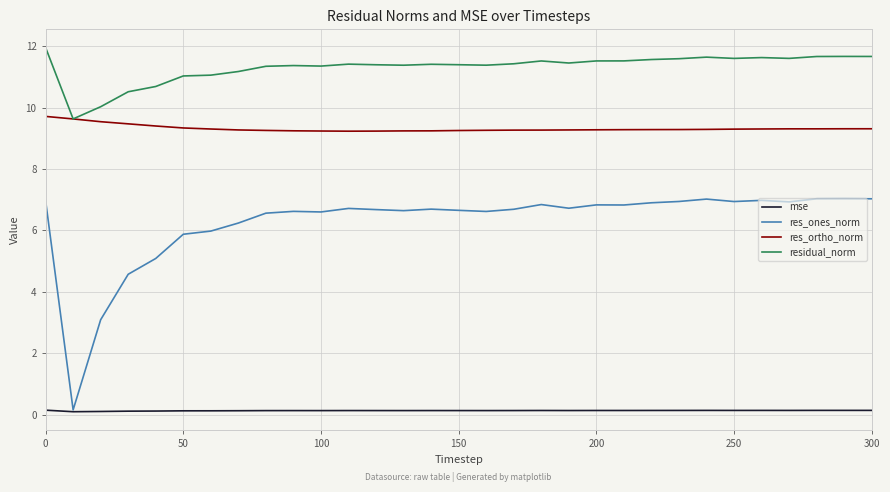

What is the sum of all mse values?

4.0